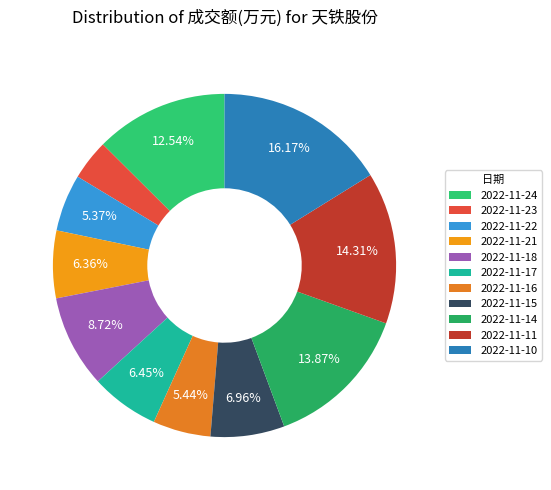

To the nearest percent, what is the average slice percentage?

9%